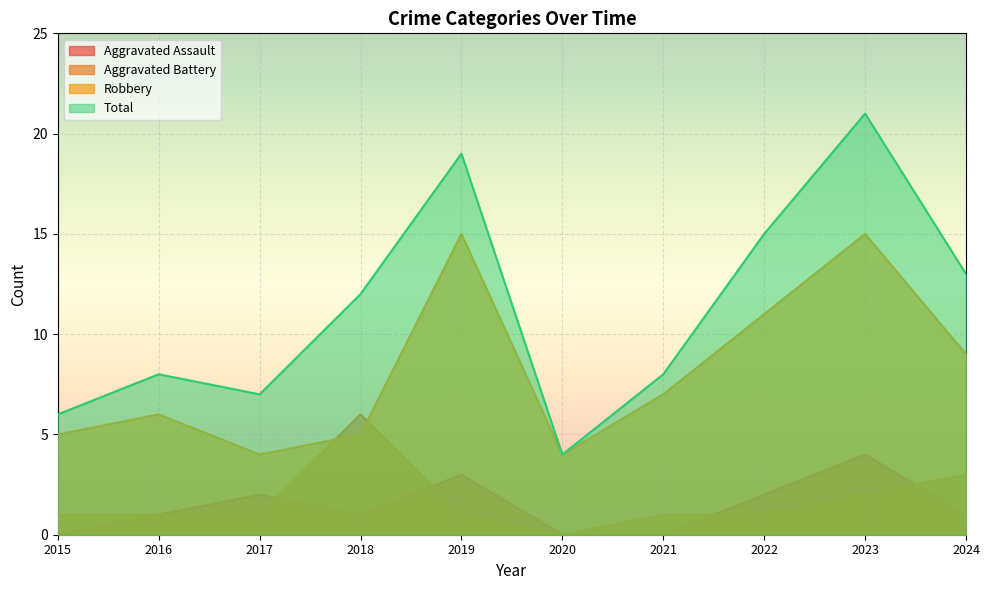

Which series changed the most between 2018 and 2023?

Robbery